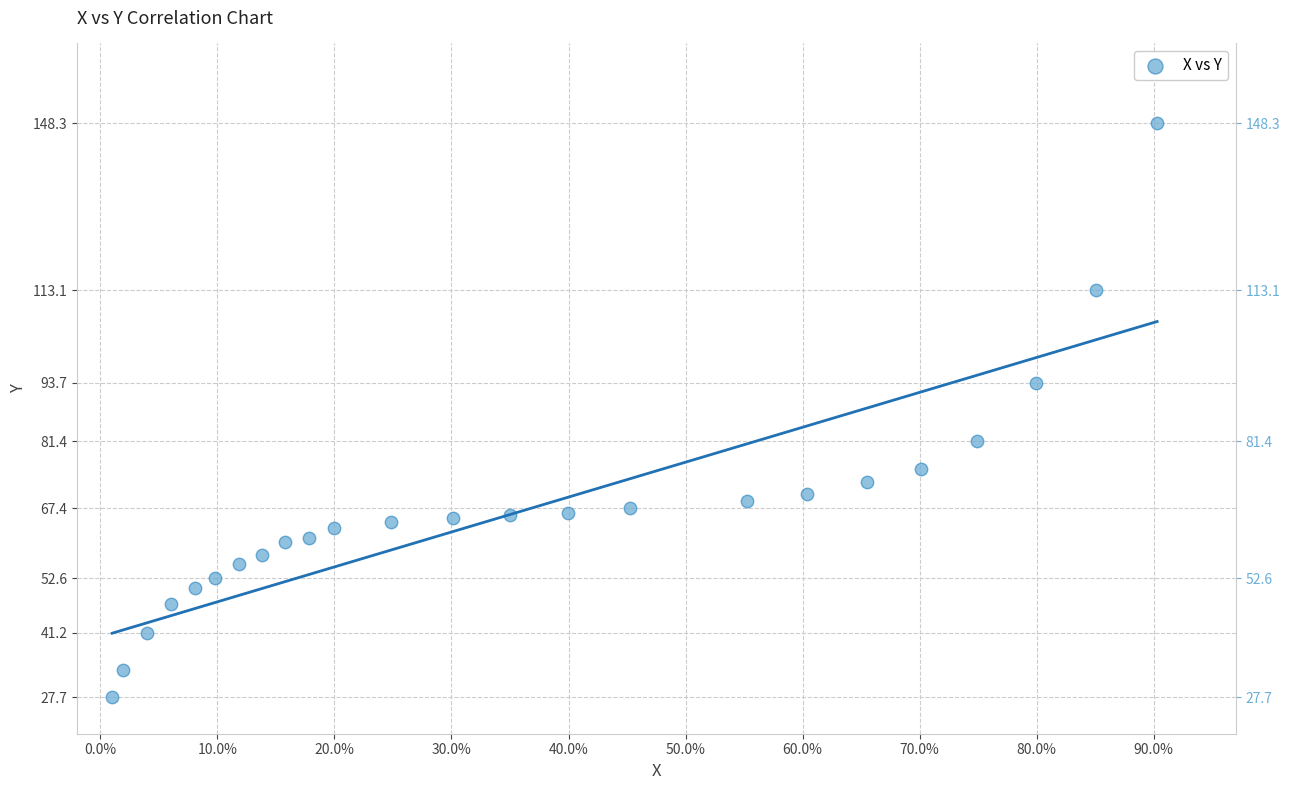

What is the range of Y values (max minus min)?

120.6